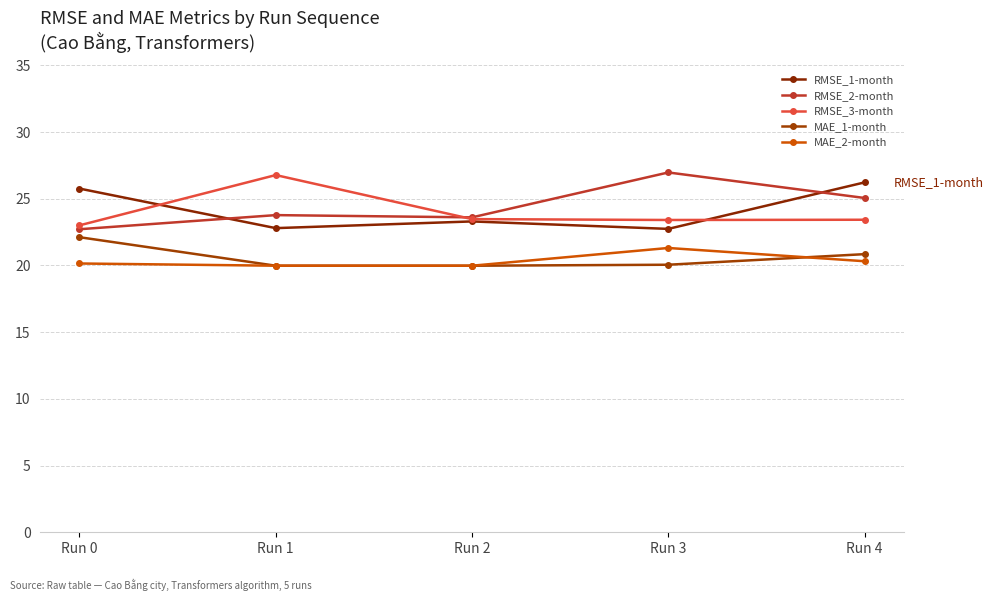

Where does the MAE_2-month series first go above 20?

Run 0